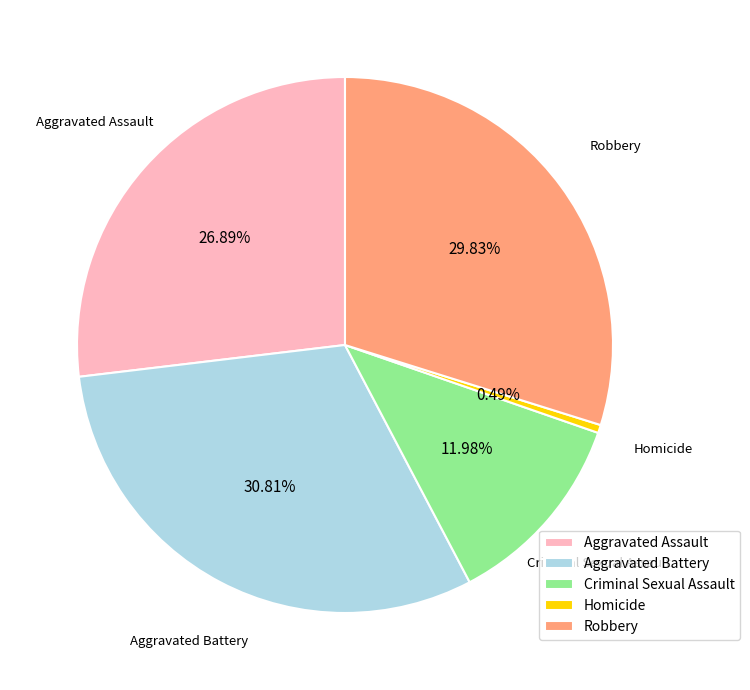

Which has a higher value, Homicide or Criminal Sexual Assault?

Criminal Sexual Assault